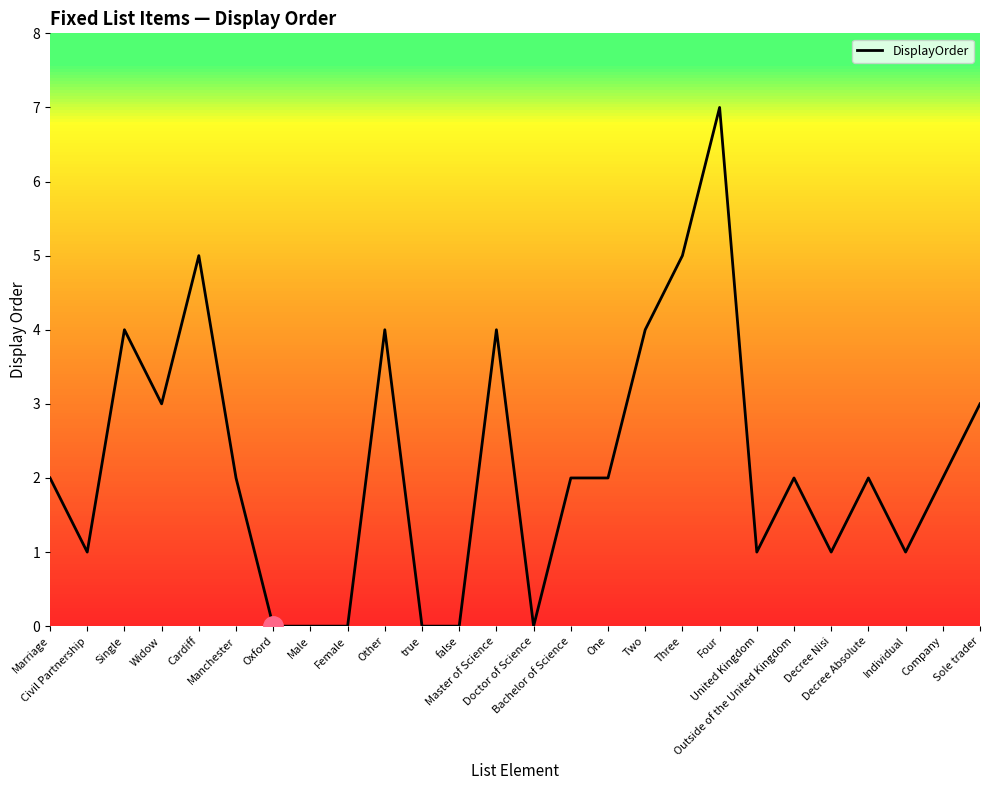

The chart shows a value of 3 at Widow. True or false?

True